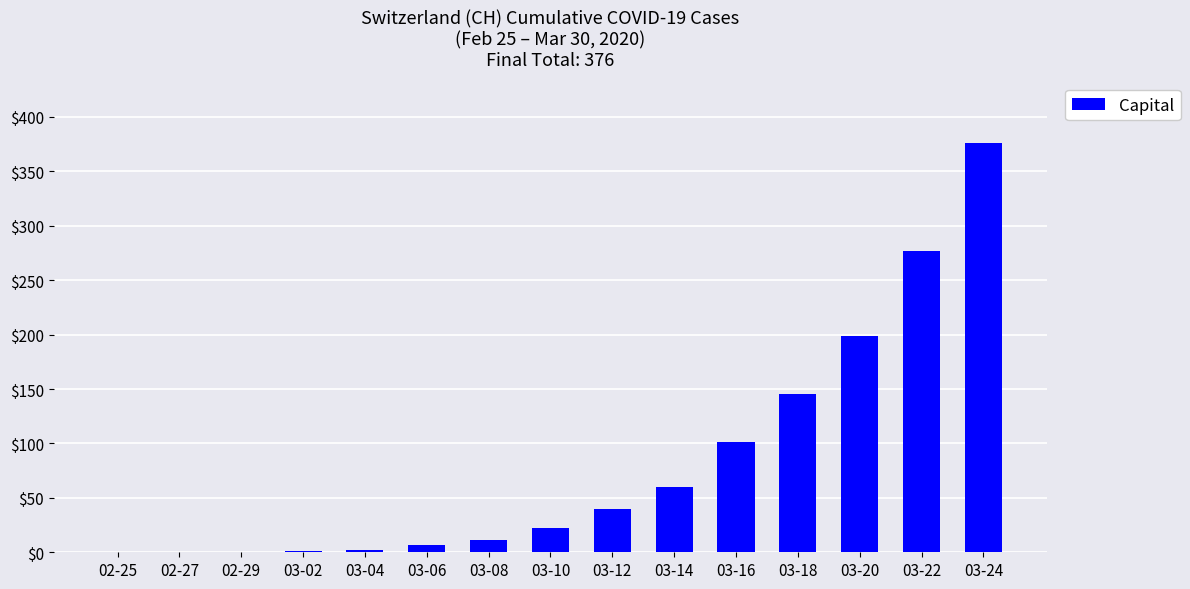

What is the change in value from 02-25 to 03-16?

+101